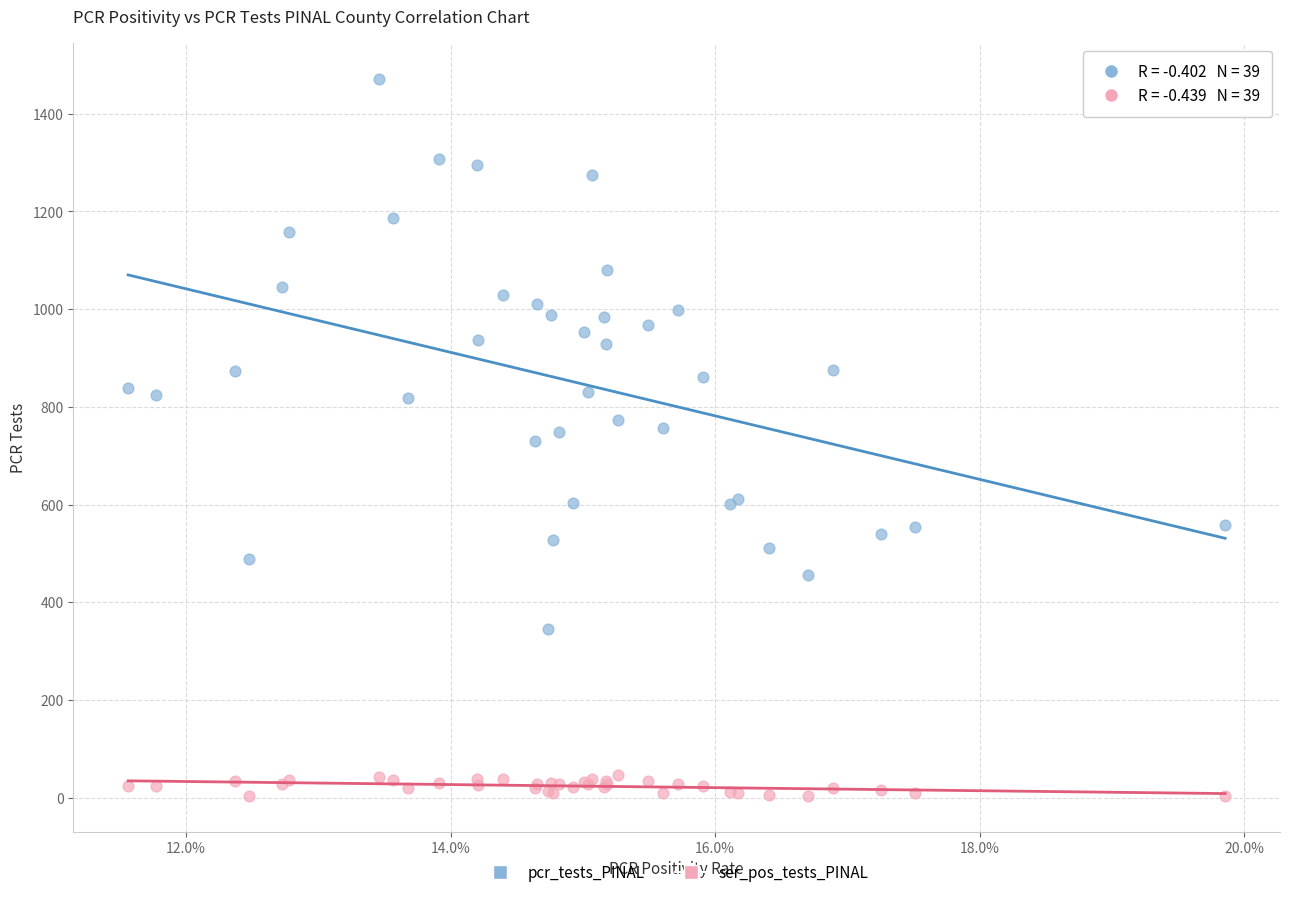

Which series contains the lowest Y value?

ser_pos_tests_PINAL